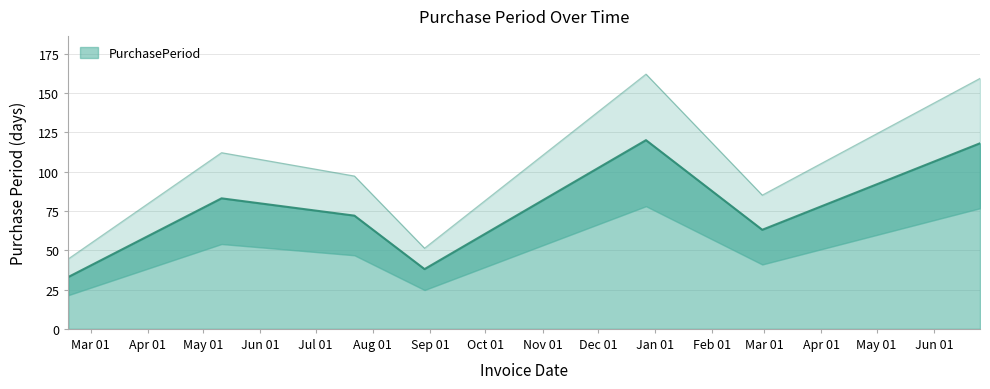

What is the change in value from 2016-12-27 to 2017-02-28?

-57